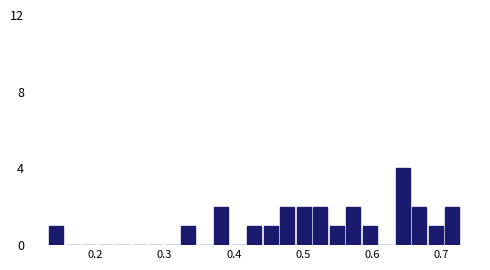

Read against the x-axis, roughly where is the centre of the tallest bar?

0.64